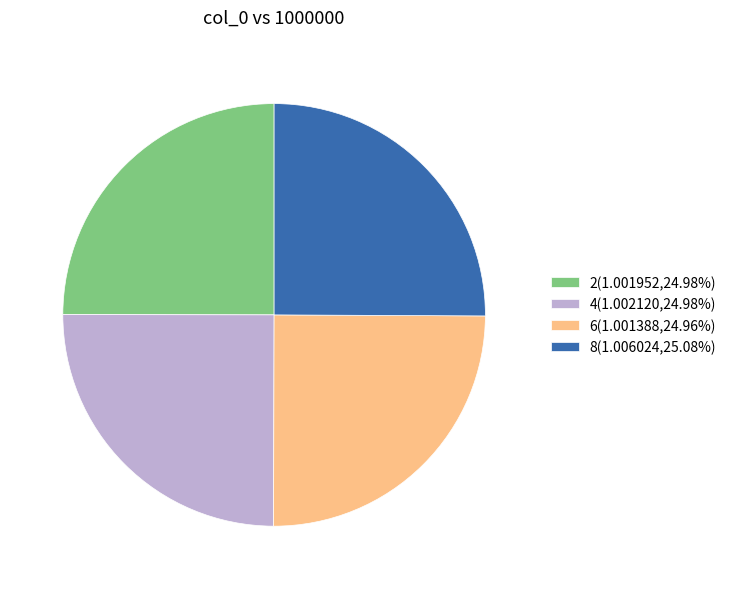

How many segments does this pie chart have?

4